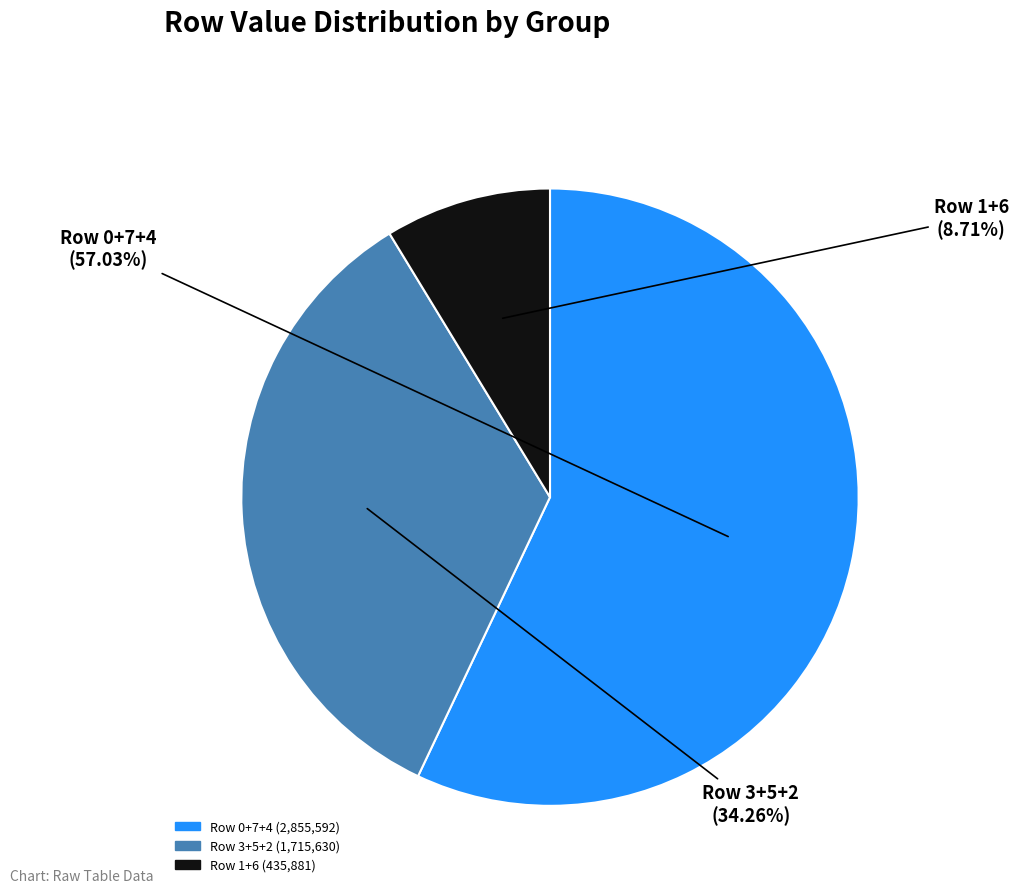

How many slices are in this pie chart?

3